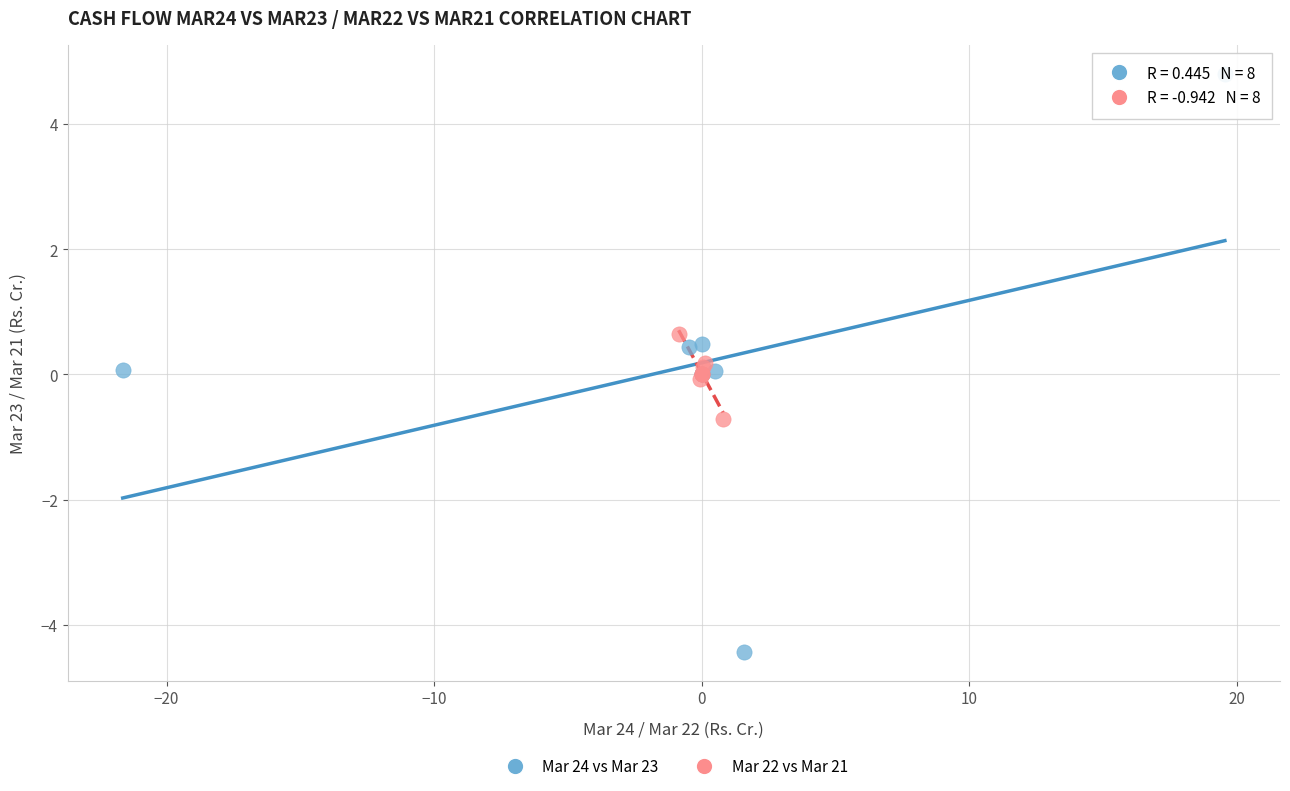

Which series has the largest Y range (max minus min)?

Mar 24 vs Mar 23